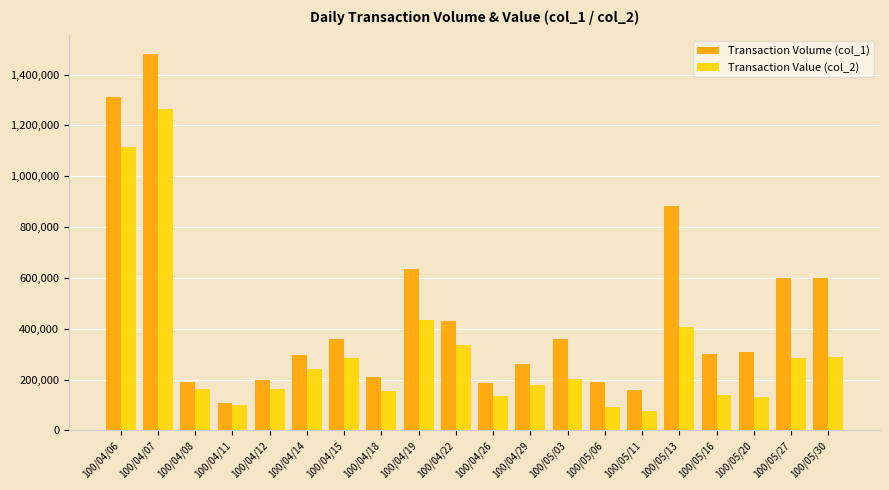

How many bars are there in each group?

2